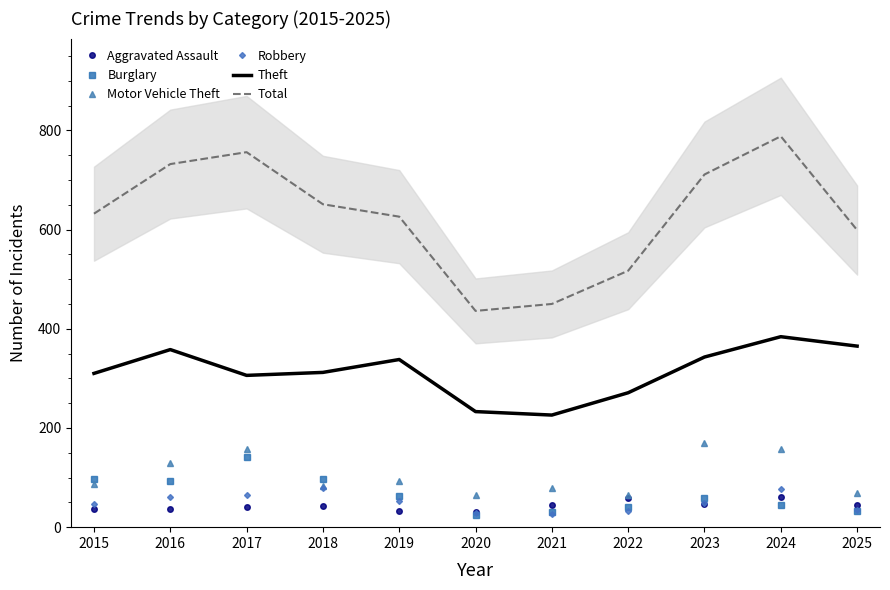

Is the value of Robbery at 2025 greater than the value of Aggravated Assault at 2018?

No